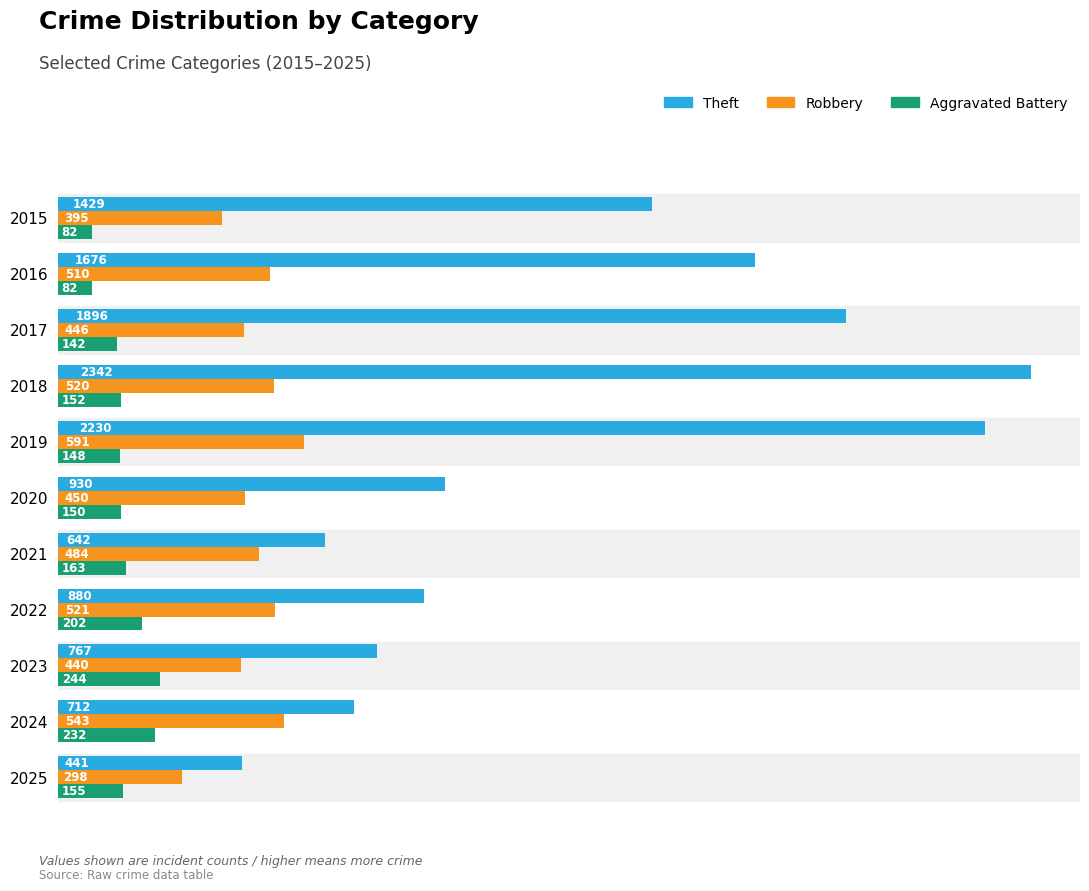

The Robbery series shows 510 at 2016. True or false?

True